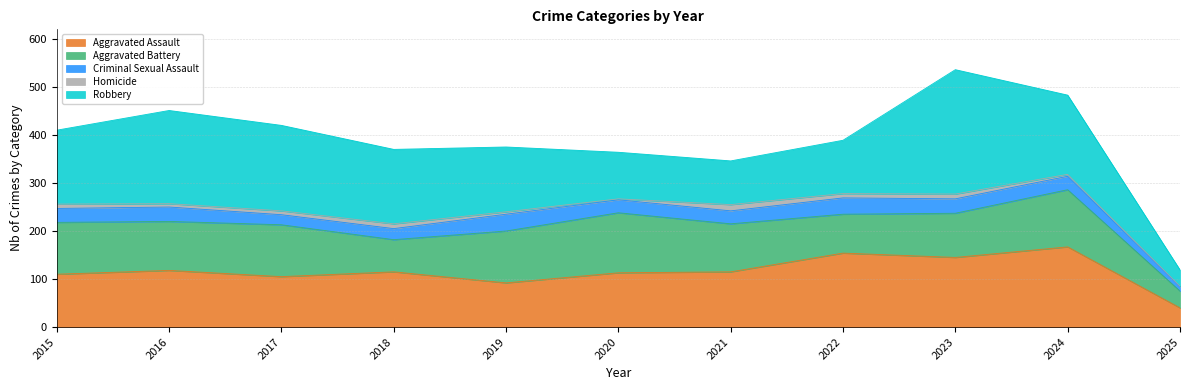

What is the sum of the Criminal Sexual Assault values at 2023 and 2024?

58